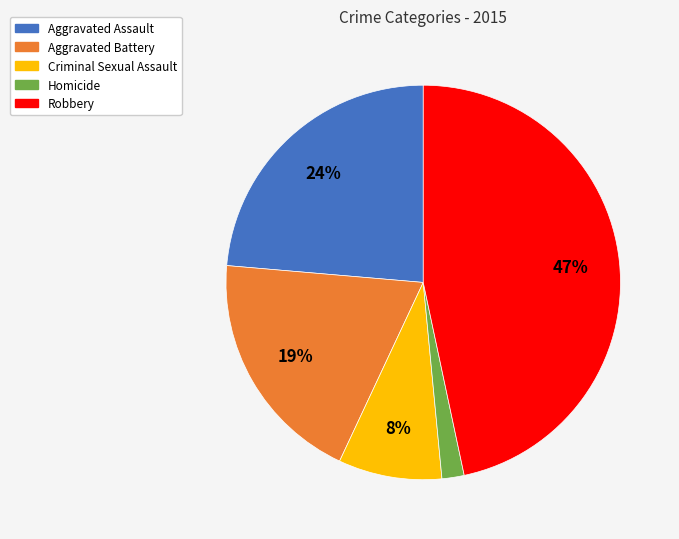

Rank the categories by value from lowest to highest.

Homicide, Criminal Sexual Assault, Aggravated Battery, Aggravated Assault, Robbery